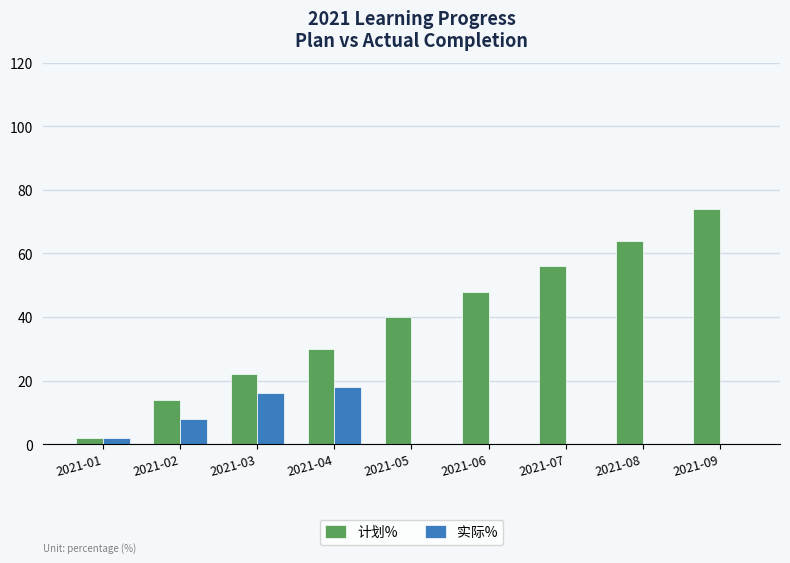

Reading right to left, extract all data points from this chart.

计划%: 74	64	56	48	40	30	22	14	2
实际%: 0	0	0	0	0	18	16	8	2